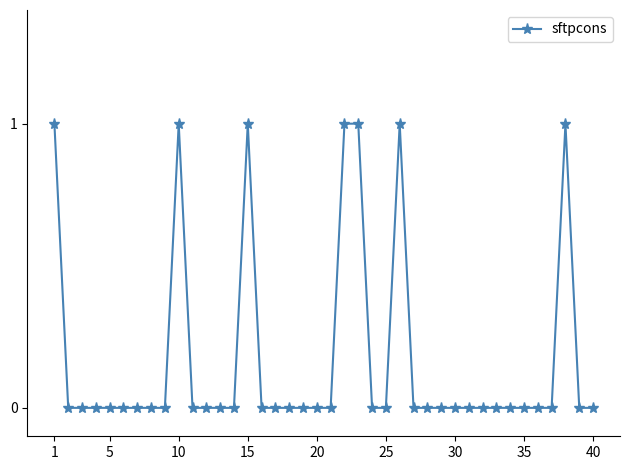

What is the greatest value displayed?

1